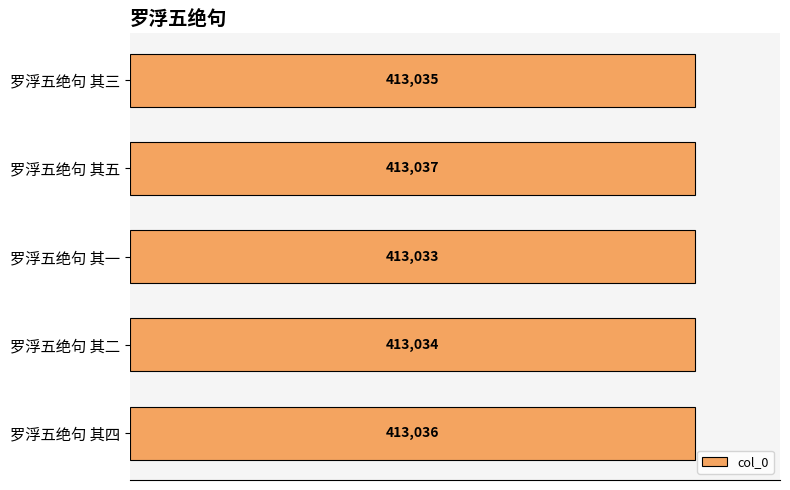

The chart shows a value of 413036 at 罗浮五绝句 其四. True or false?

True